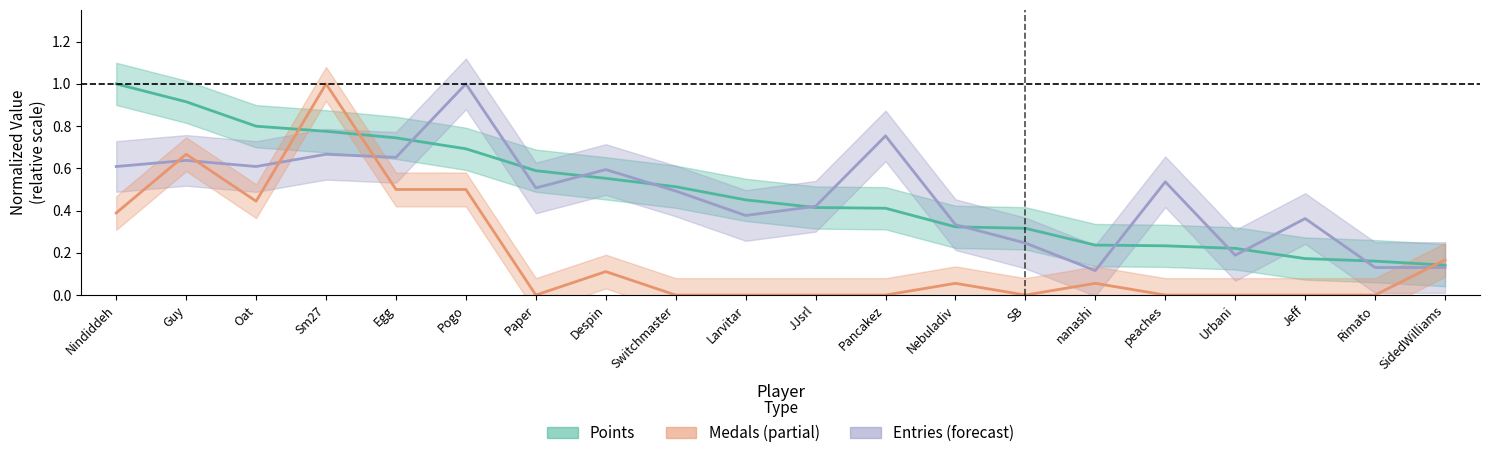

Read the Entries value at Sm27.

0.7